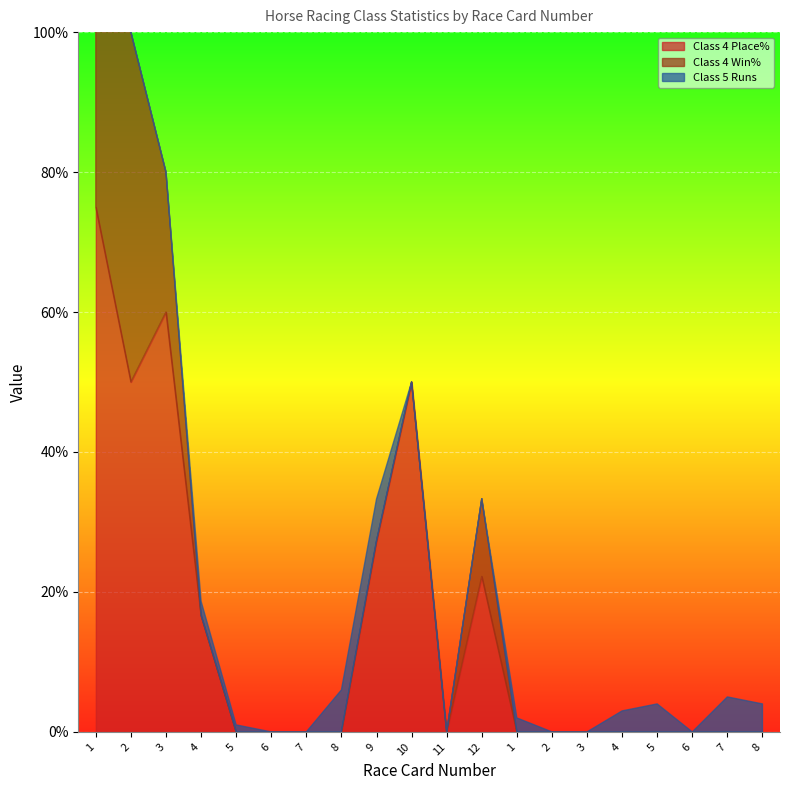

Which series changed the most between 6 and 7?

Class 4 Place%